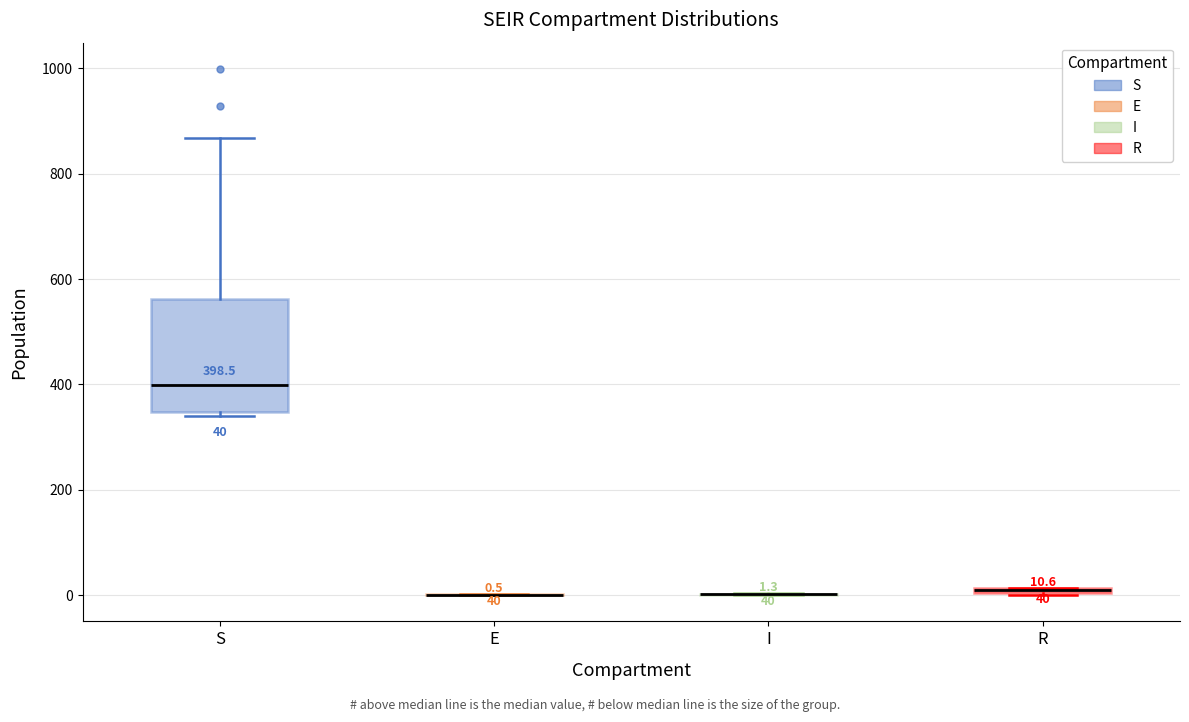

Which box is the tallest, from its lower edge to its upper edge?

S